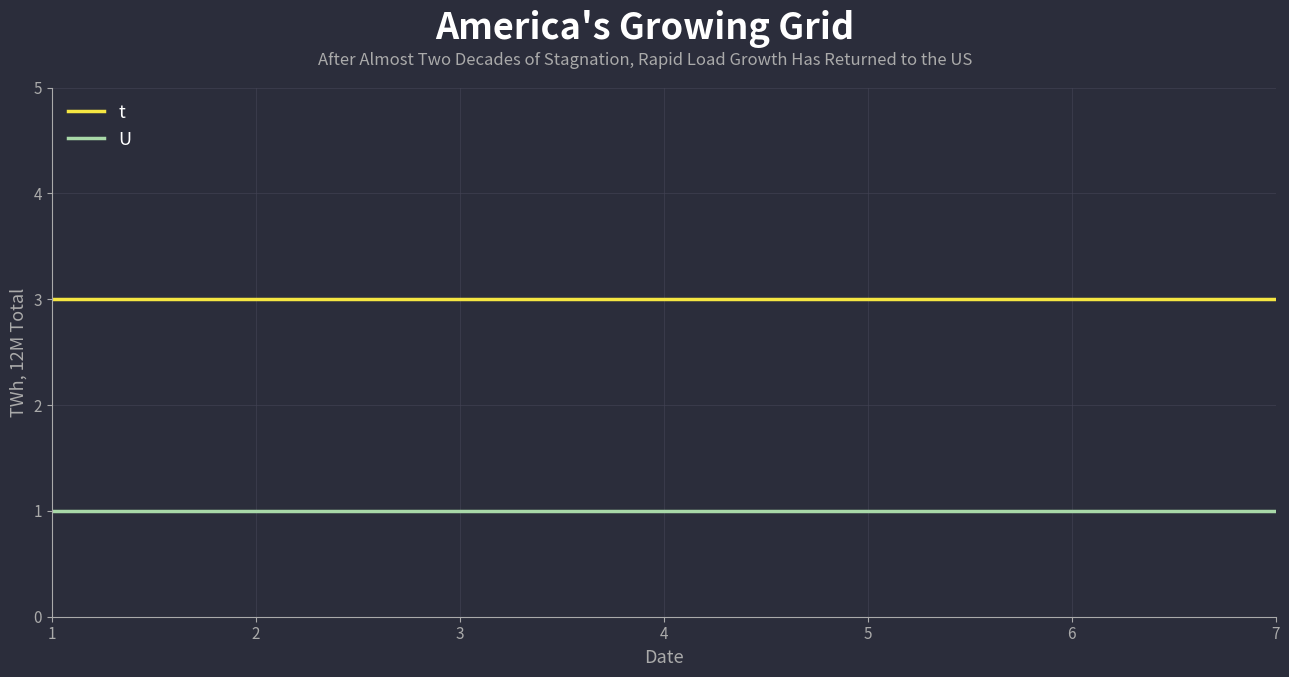

Reading left to right, extract all data points from this chart.

t: 3	3	3	3	3	3	3
U: 1	1	1	1	1	1	1